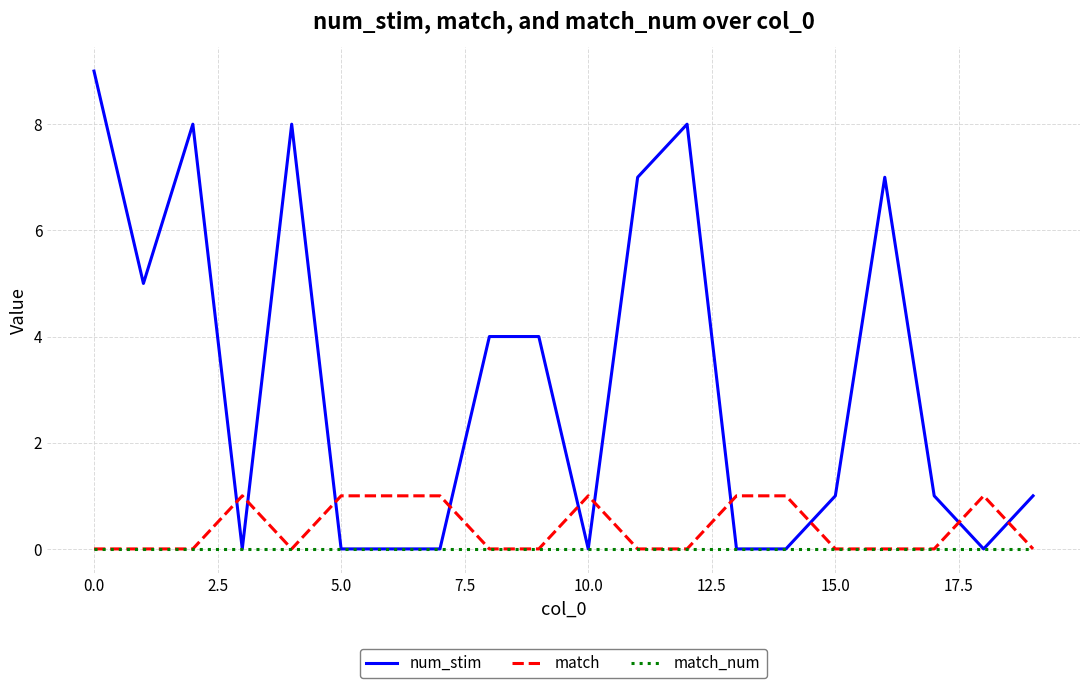

What is the maximum value shown in the chart?

9